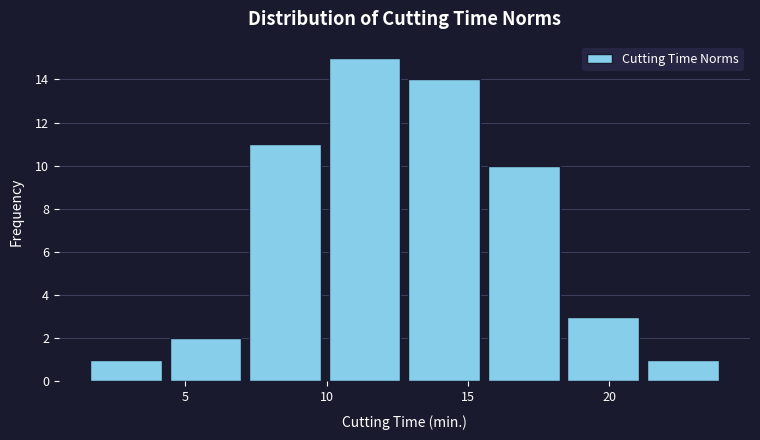

Over which range of the x-axis is the bar tallest?

10.0 to 13.0